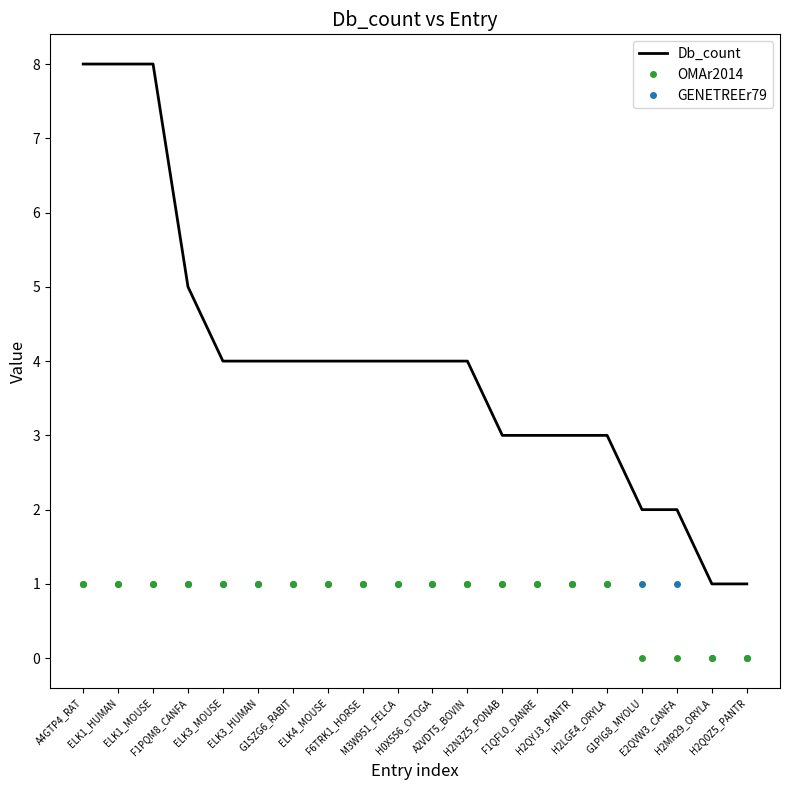

Which series changed the most between F6TRK1_HORSE and H2Q0Z5_PANTR?

Db_count